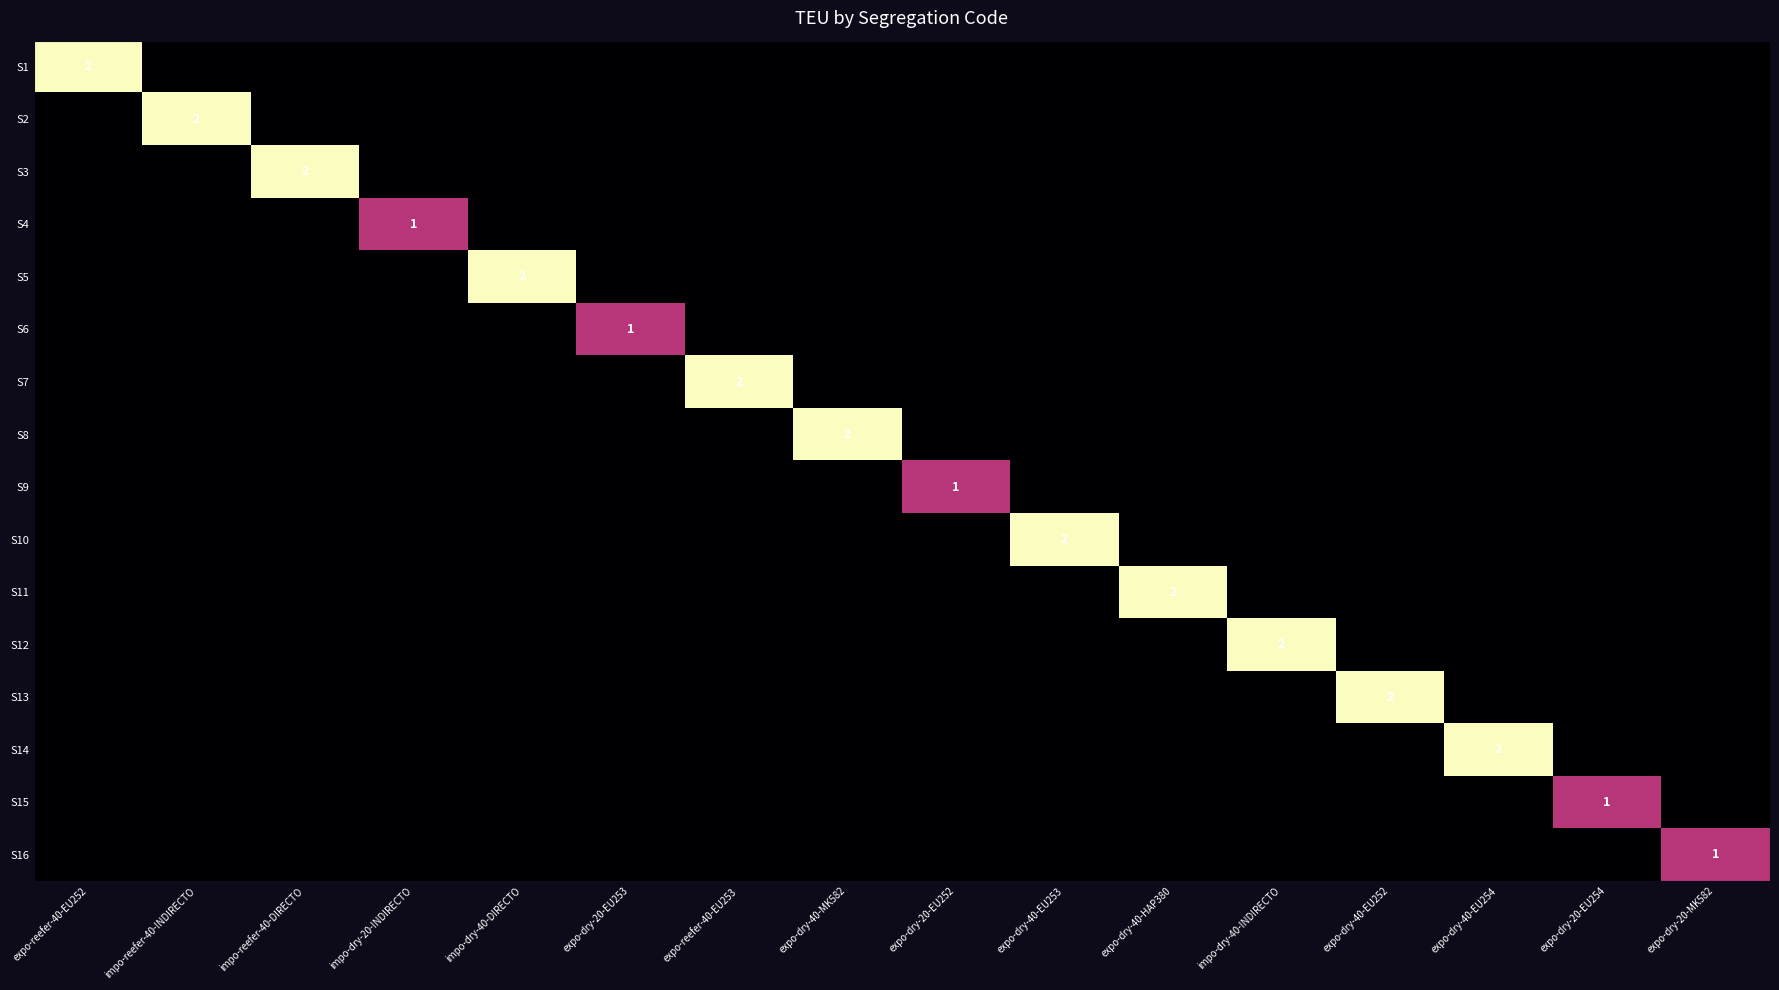

The S8 series shows 2 at expo-dry-40-MK582. True or false?

True